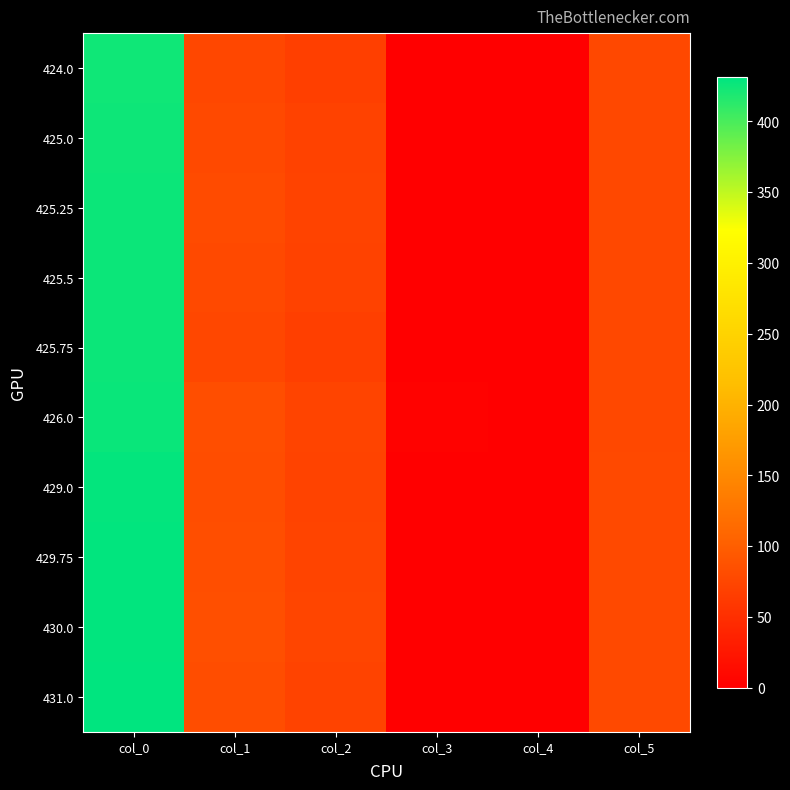

Reading left to right, extract all data points from this chart.

424.0: col_0=424.0	col_1=75.0	col_2=68.0	col_3=1.0	col_4=0.0	col_5=77.0
425.0: col_0=425.0	col_1=78.0	col_2=70.0	col_3=0.2	col_4=0.0	col_5=77.0
425.25: col_0=425.2	col_1=80.0	col_2=71.0	col_3=0.2	col_4=0.0	col_5=77.0
425.5: col_0=425.5	col_1=78.0	col_2=70.0	col_3=0.2	col_4=0.0	col_5=77.0
425.75: col_0=425.8	col_1=75.0	col_2=68.0	col_3=0.2	col_4=0.0	col_5=77.0
426.0: col_0=426.0	col_1=83.0	col_2=73.0	col_3=3.0	col_4=0.0	col_5=77.0
429.0: col_0=429.0	col_1=82.0	col_2=72.0	col_3=0.8	col_4=0.0	col_5=78.0
429.75: col_0=429.8	col_1=83.0	col_2=73.0	col_3=0.2	col_4=0.0	col_5=78.0
430.0: col_0=430.0	col_1=85.0	col_2=74.0	col_3=1.0	col_4=0.0	col_5=78.0
431.0: col_0=431.0	col_1=82.0	col_2=72.0	col_3=1.0	col_4=0.0	col_5=78.0